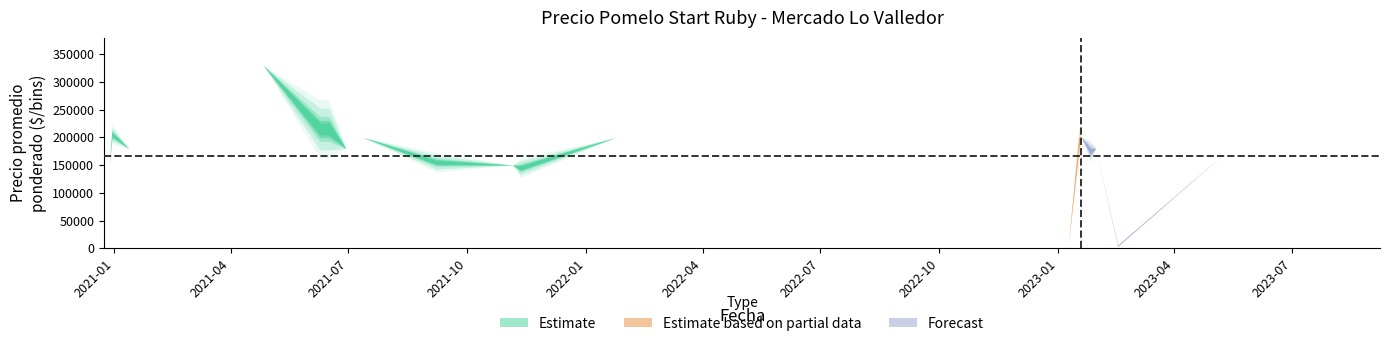

At which category does Precio promedio ponderado reach its first local valley?

1